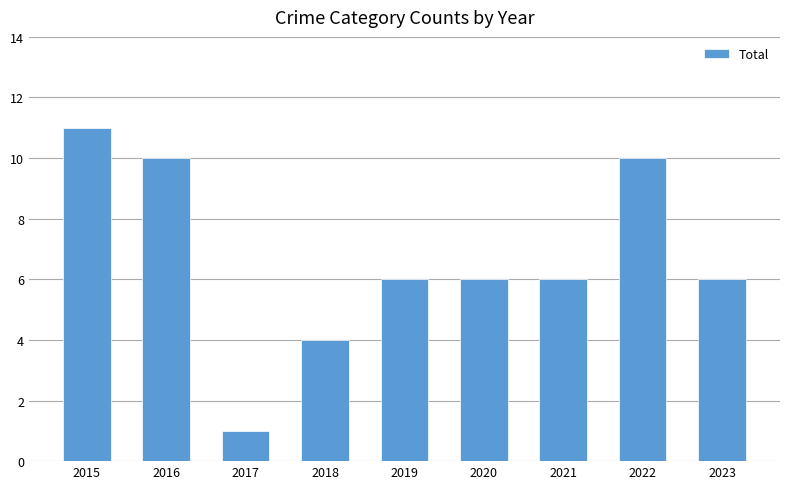

Which category has the lowest value across all series?

2017